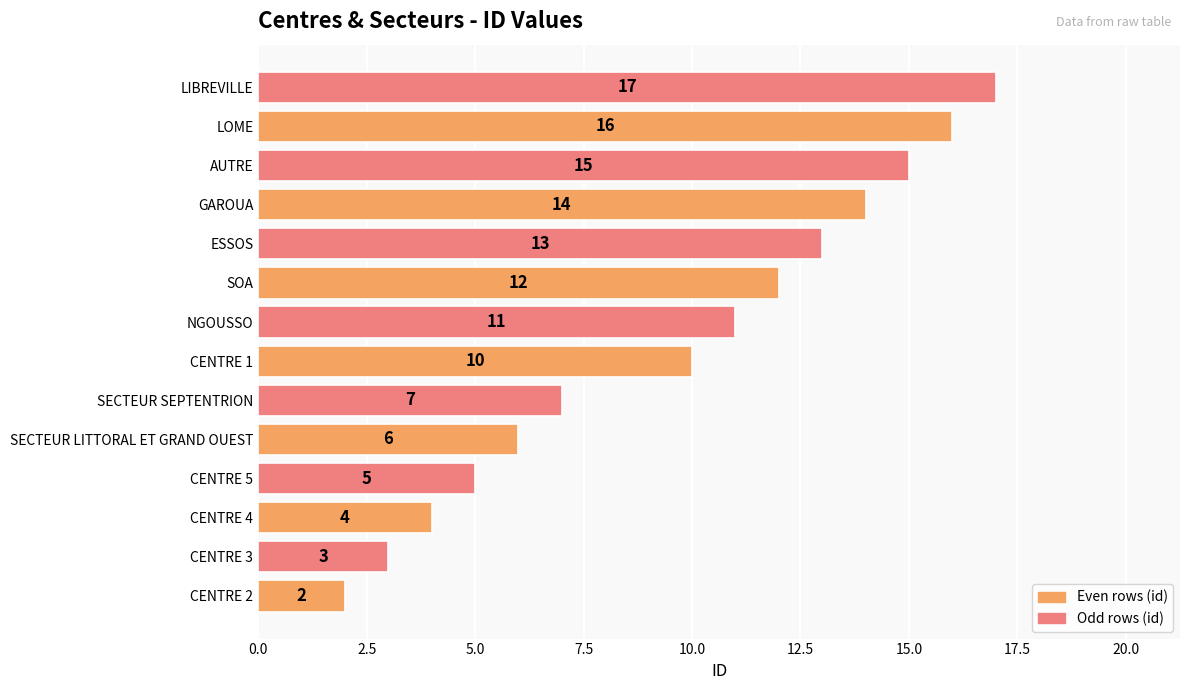

Reading bottom to top, transcribe all the data shown in this chart.

CENTRE 2=2	CENTRE 3=3	CENTRE 4=4	CENTRE 5=5	SECTEUR LITTORAL ET GRAND OUEST=6	SECTEUR SEPTENTRION=7	CENTRE 1=10	NGOUSSO=11	SOA=12	ESSOS=13	GAROUA=14	AUTRE=15	LOME=16	LIBREVILLE=17